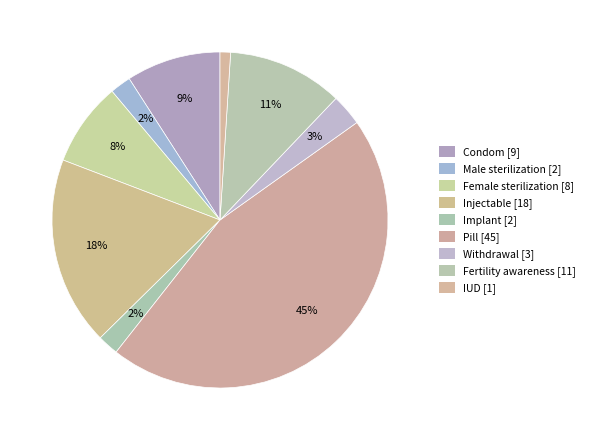

Which category has the biggest portion of the pie?

Pill